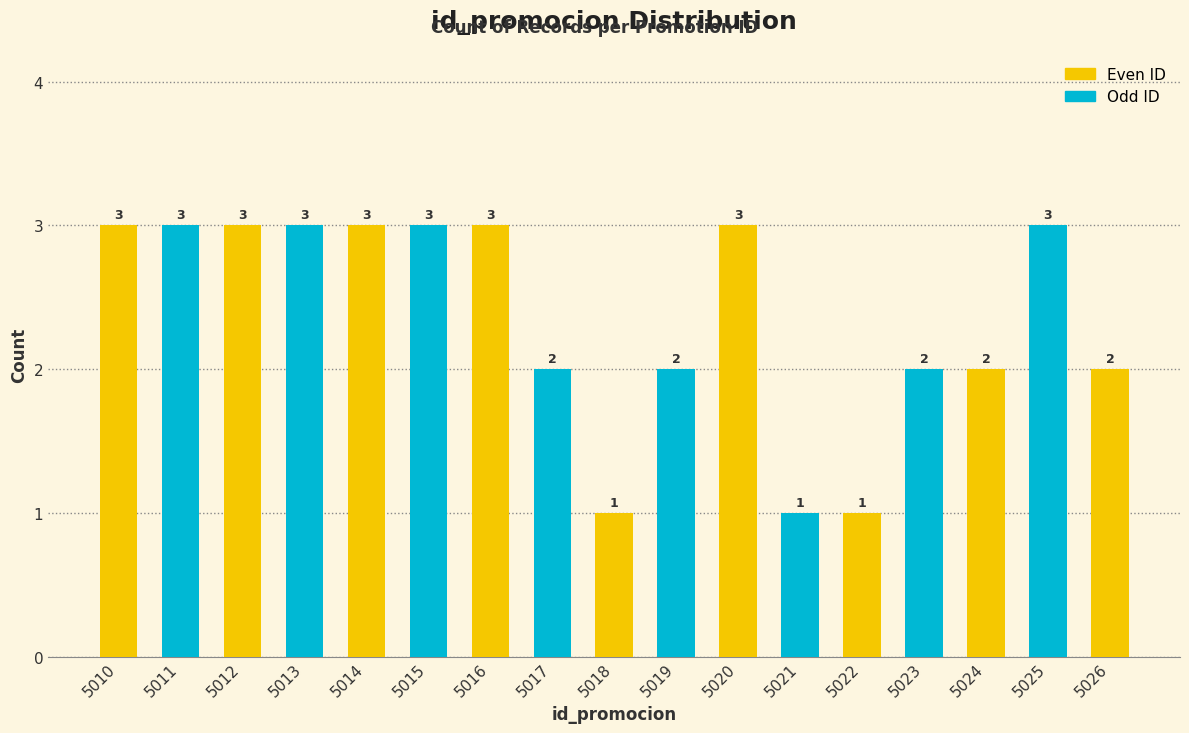

Reading left to right, list all the values displayed in this chart.

5010=3	5011=3	5012=3	5013=3	5014=3	5015=3	5016=3	5017=2	5018=1	5019=2	5020=3	5021=1	5022=1	5023=2	5024=2	5025=3	5026=2